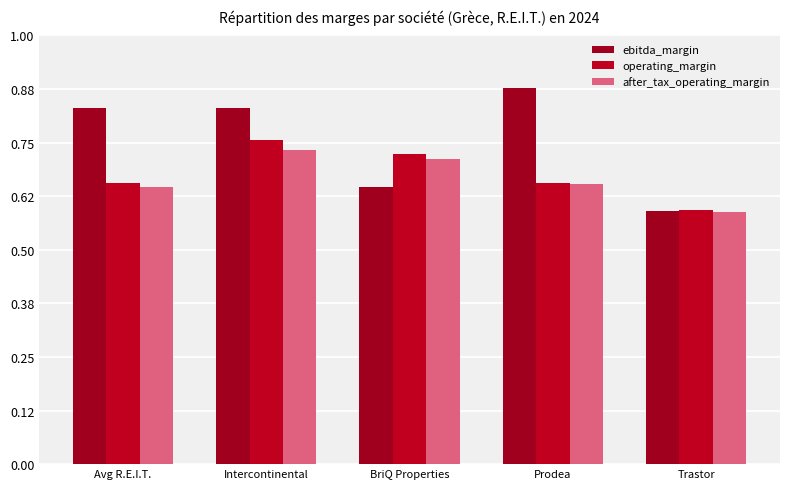

At which label is ebitda_margin closest to 0?

Trastor